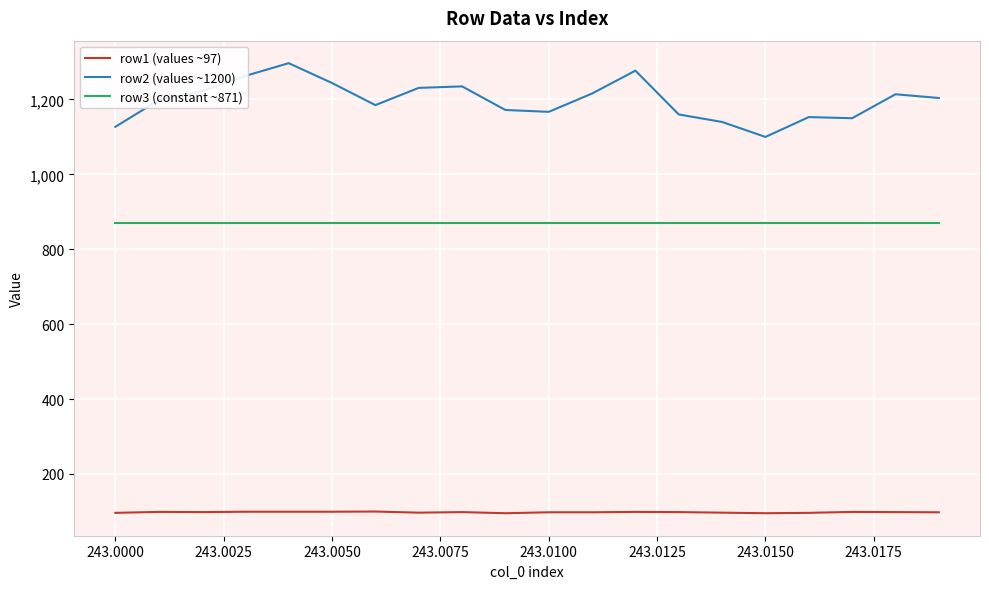

What is the sum of all row2 (values ~1200) values?

23955.0